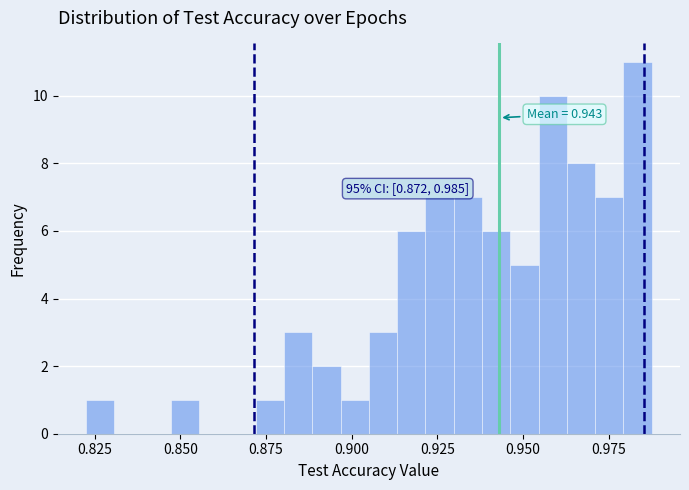

Read against the x-axis, roughly where is the centre of the tallest bar?

0.985